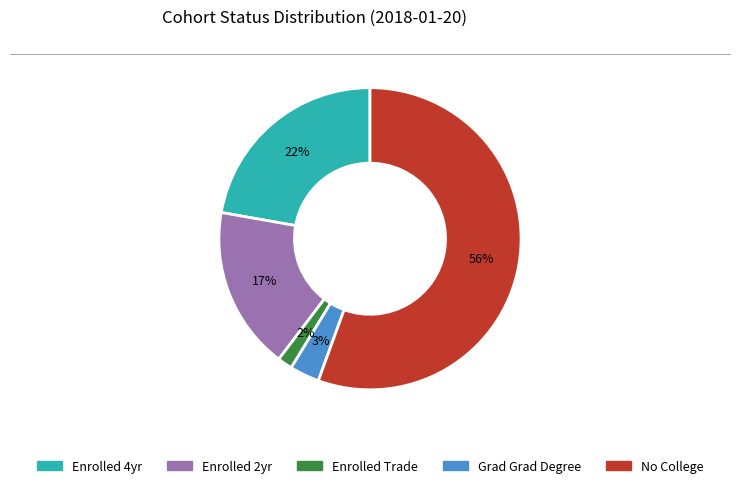

Between Enrolled 2yr and No College, which is larger?

No College